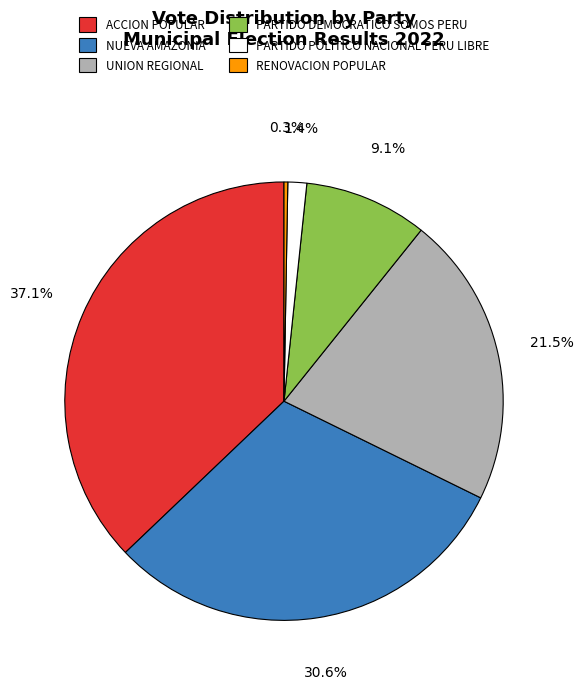

Is there a majority slice in this chart?

No